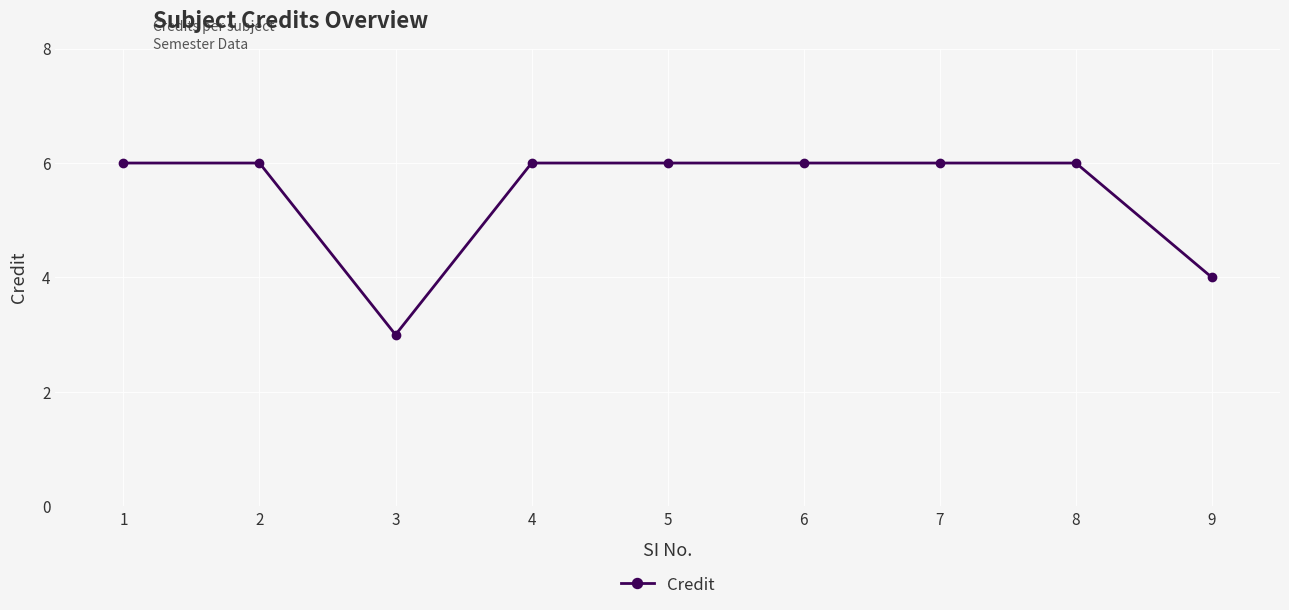

What is the ratio of the value at 5 to the value at 9?

1.5